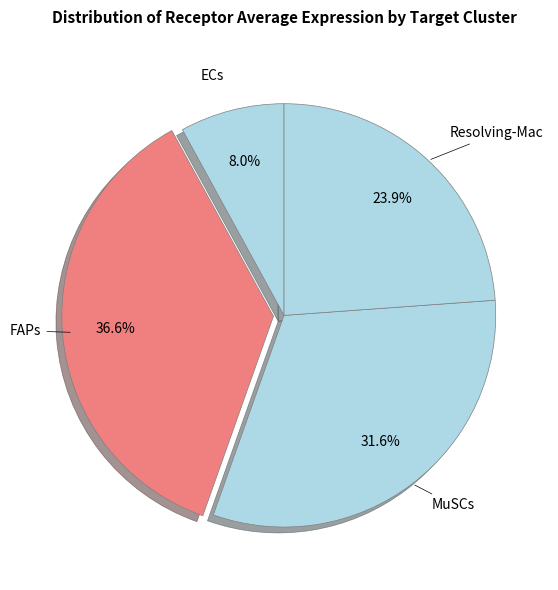

Which category has the biggest portion of the pie?

FAPs